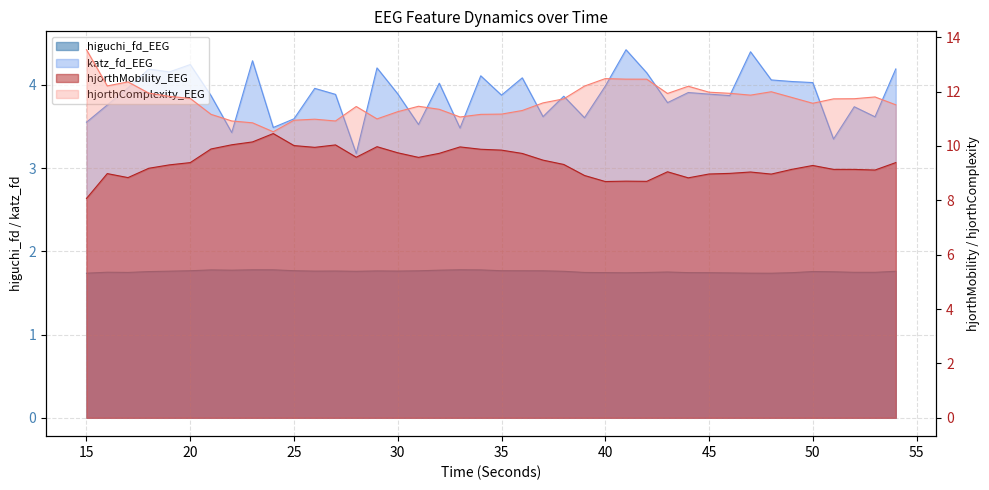

At 24, list the series in order from smallest to largest.

higuchi_fd_EEG, katz_fd_EEG, hjorthMobility_EEG, hjorthComplexity_EEG